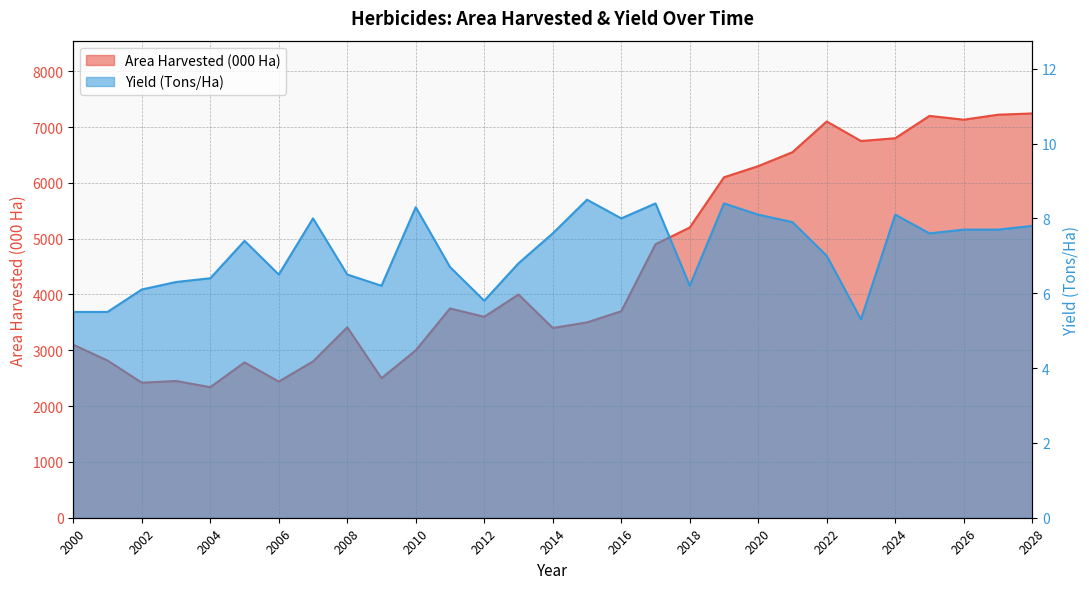

True or false: Yield (Tons/Ha) has more than 1 points higher than both neighbors.

True